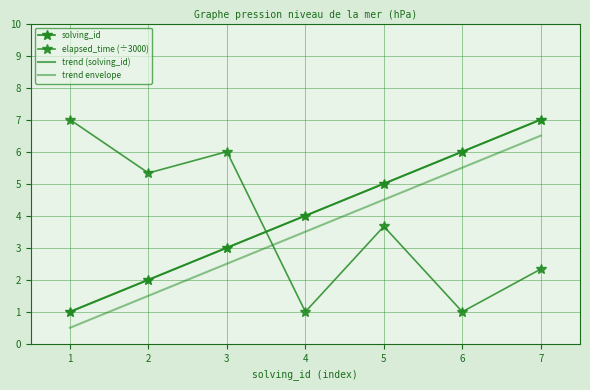

Read the elapsed_time value at 4.

1.0